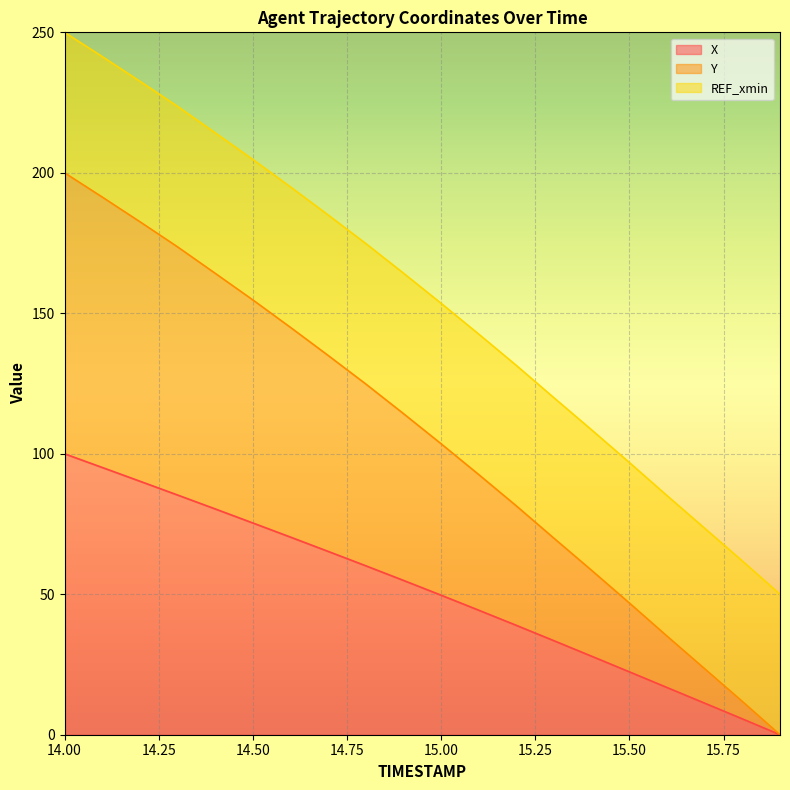

How many values in the X series exceed 54?

10